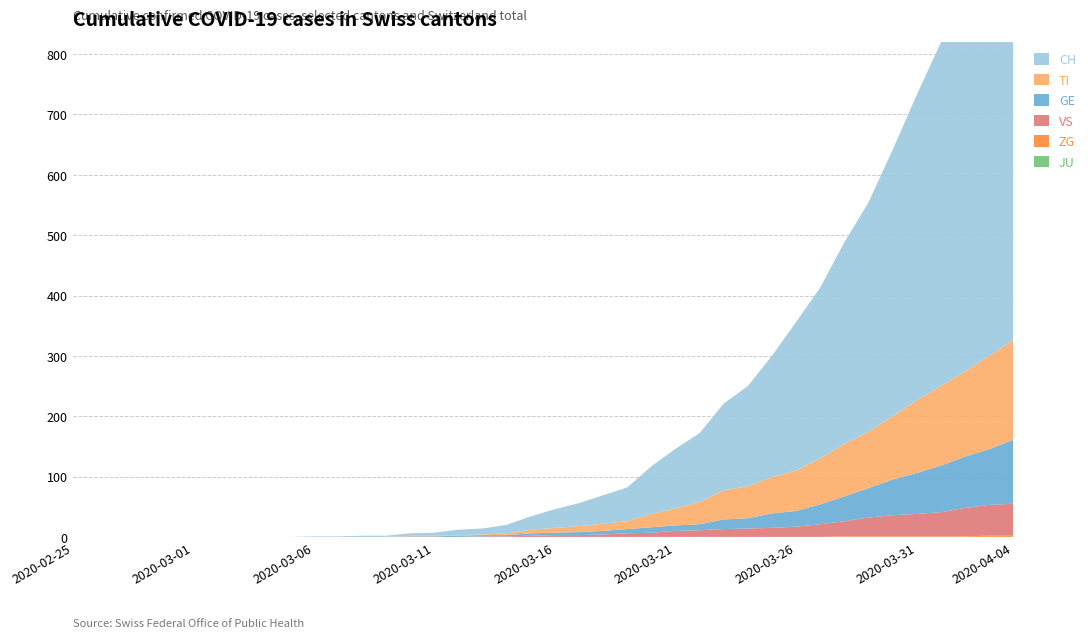

Reading left to right, list all the values displayed in this chart.

JU: 0	0	0	0	0	0	0	0	0	0	0	0	0	0	0	0	0	0	0	0	0	0	0	0	0	0	0	0	0	0	0	0	0	0	0	0	0	0	0	0
ZG: 0	0	0	0	0	0	0	0	0	0	0	0	0	0	0	0	0	0	0	0	0	0	0	0	0	0	0	0	0	0	0	0	1	1	1	1	1	1	2	2
VS: 0	0	0	0	0	0	0	0	0	0	0	0	0	0	0	0	0	1	1	2	3	3	4	6	7	10	11	13	14	15	17	21	25	31	35	37	40	47	51	53
GE: 0	0	0	0	0	0	0	0	0	0	0	0	0	0	1	1	2	2	2	4	4	5	6	7	9	9	10	16	17	24	26	33	41	49	59	68	77	85	92	106
TI: 0	0	0	0	0	0	0	0	0	0	0	0	0	0	1	1	1	1	3	6	8	10	12	13	22	28	37	48	53	60	67	76	87	93	105	120	132	141	155	165
CH: 0	0	0	0	0	0	0	0	0	0	1	1	2	2	4	5	9	10	14	22	31	38	47	56	79	99	114	144	166	201	246	283	334	380	441	506	569	630	691	757